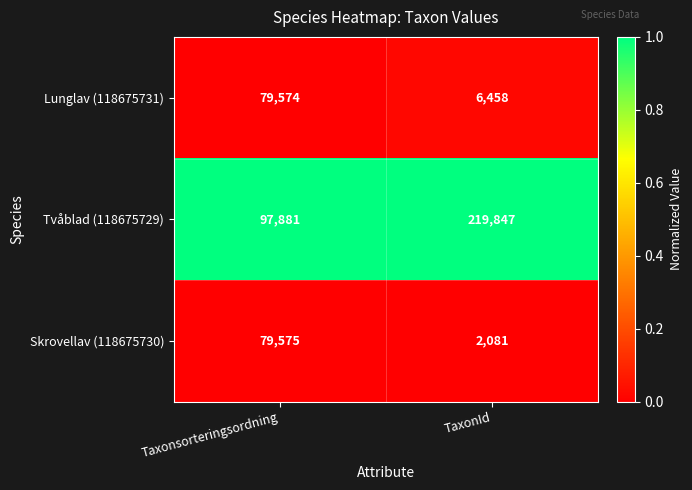

How many series are shown in this chart?

3